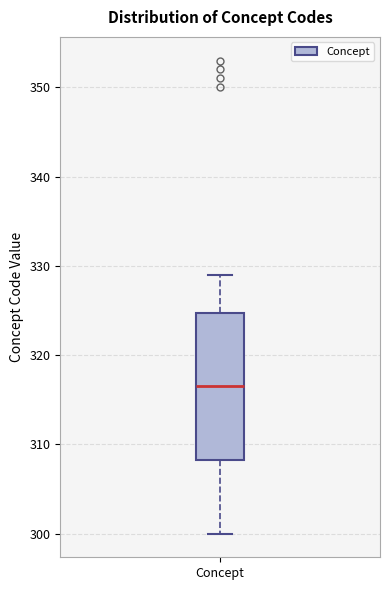

Where does the lower whisker of the box for Concept end on the y-axis? The values are not printed on the chart, so give them approximately, as read against the axis.

300